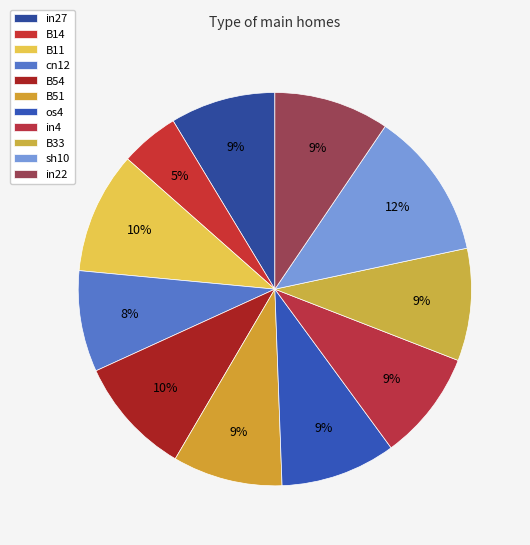

To the nearest percent, what percentage of the pie is os4?

9%